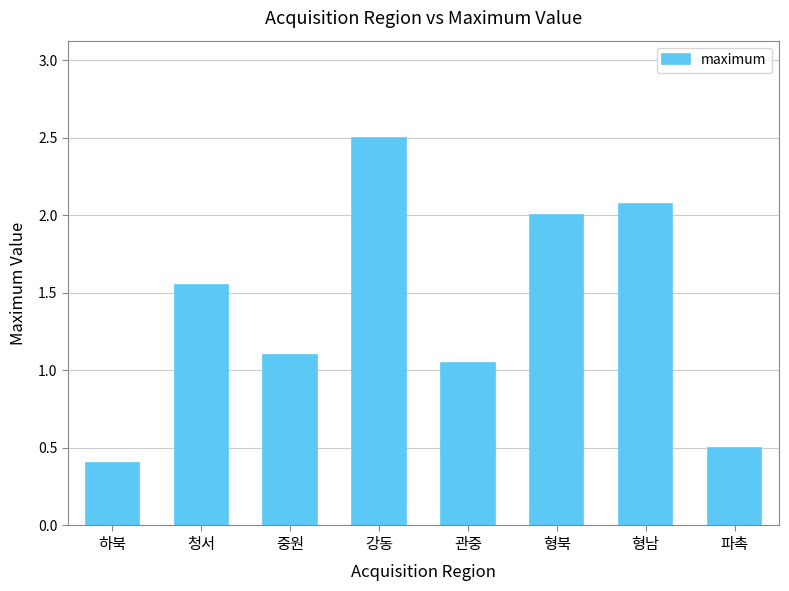

What is the value of the 1st bar from the left?

0.4